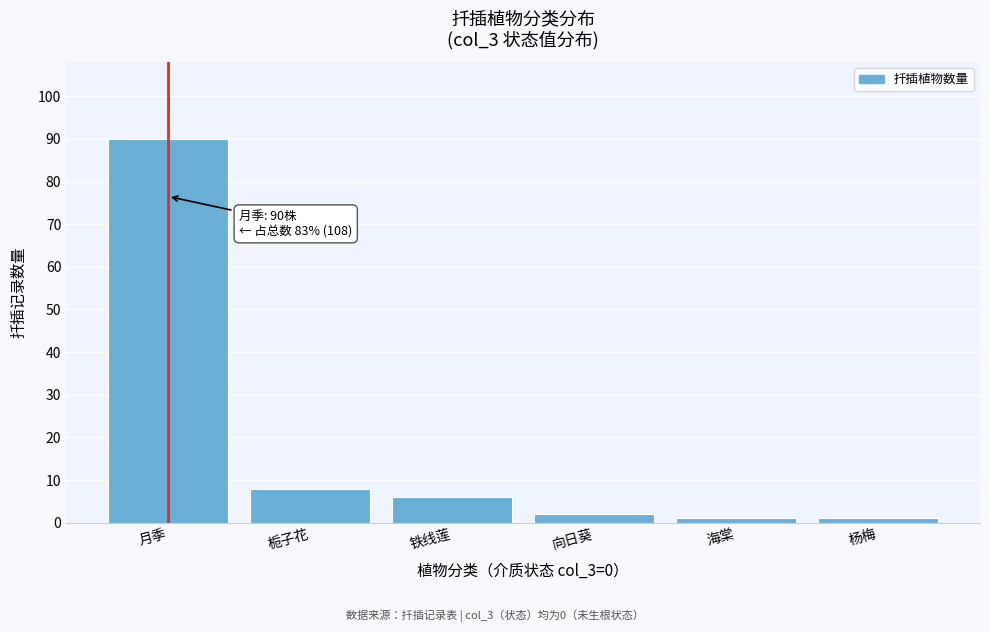

Reading left to right, transcribe all the data shown in this chart.

月季=90	栀子花=8	铁线莲=6	向日葵=2	海棠=1	杨梅=1